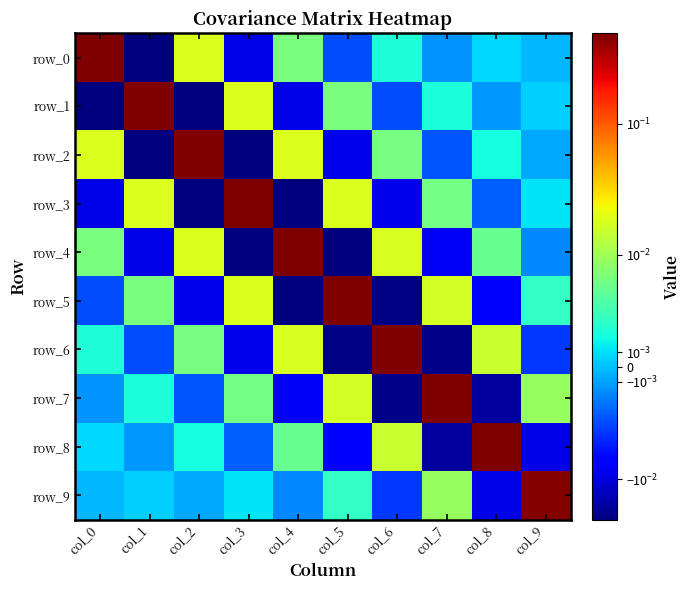

What is the sum of all row_1 values?

0.5